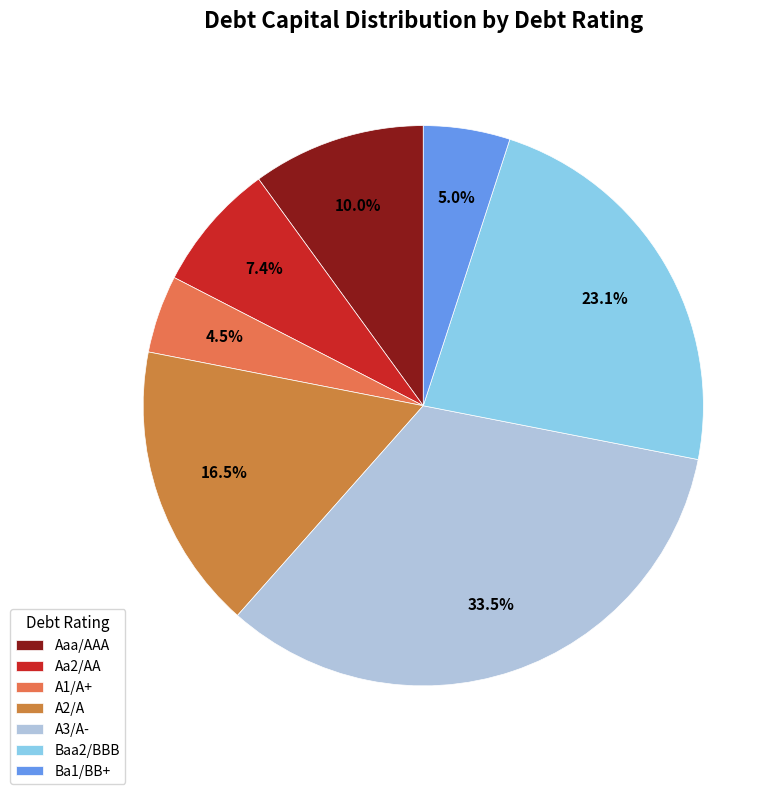

To the nearest percent, what is the combined percentage of A2/A and Baa2/BBB?

40%